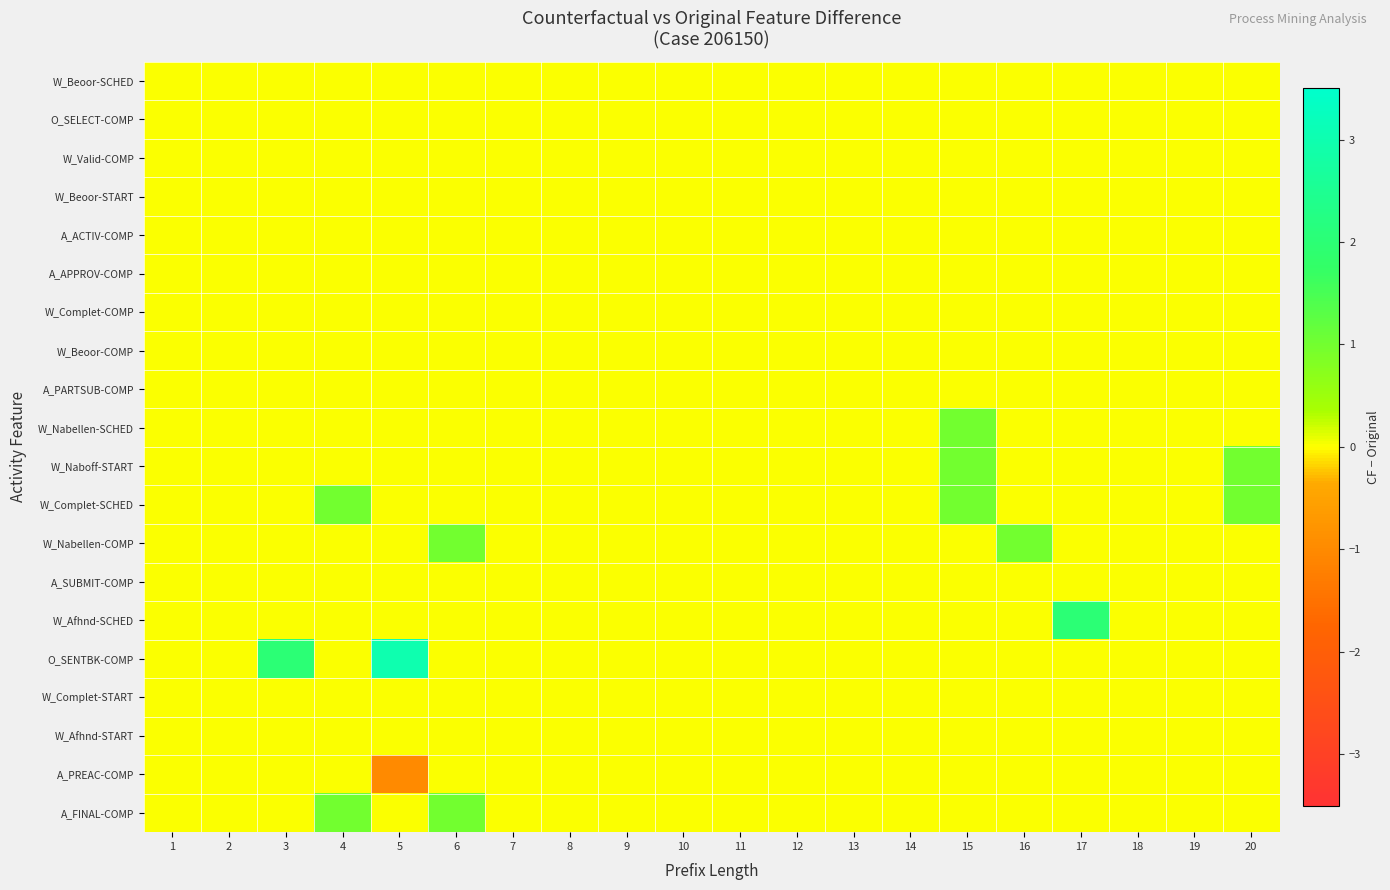

Reading left to right, transcribe all the data shown in this chart.

W_Beoor-SCHED: 1=0	2=0	3=0	4=0	5=0	6=0	7=0	8=0	9=0	10=0	11=0	12=0	13=0	14=0	15=0	16=0	17=0	18=0	19=0	20=0
O_SELECT-COMP: 1=0	2=0	3=0	4=0	5=0	6=0	7=0	8=0	9=0	10=0	11=0	12=0	13=0	14=0	15=0	16=0	17=0	18=0	19=0	20=0
W_Valid-COMP: 1=0	2=0	3=0	4=0	5=0	6=0	7=0	8=0	9=0	10=0	11=0	12=0	13=0	14=0	15=0	16=0	17=0	18=0	19=0	20=0
W_Beoor-START: 1=0	2=0	3=0	4=0	5=0	6=0	7=0	8=0	9=0	10=0	11=0	12=0	13=0	14=0	15=0	16=0	17=0	18=0	19=0	20=0
A_ACTIV-COMP: 1=0	2=0	3=0	4=0	5=0	6=0	7=0	8=0	9=0	10=0	11=0	12=0	13=0	14=0	15=0	16=0	17=0	18=0	19=0	20=0
A_APPROV-COMP: 1=0	2=0	3=0	4=0	5=0	6=0	7=0	8=0	9=0	10=0	11=0	12=0	13=0	14=0	15=0	16=0	17=0	18=0	19=0	20=0
W_Complet-COMP: 1=0	2=0	3=0	4=0	5=0	6=0	7=0	8=0	9=0	10=0	11=0	12=0	13=0	14=0	15=0	16=0	17=0	18=0	19=0	20=0
W_Beoor-COMP: 1=0	2=0	3=0	4=0	5=0	6=0	7=0	8=0	9=0	10=0	11=0	12=0	13=0	14=0	15=0	16=0	17=0	18=0	19=0	20=0
A_PARTSUB-COMP: 1=0	2=0	3=0	4=0	5=0	6=0	7=0	8=0	9=0	10=0	11=0	12=0	13=0	14=0	15=0	16=0	17=0	18=0	19=0	20=0
W_Nabellen-SCHED: 1=0	2=0	3=0	4=0	5=0	6=0	7=0	8=0	9=0	10=0	11=0	12=0	13=0	14=0	15=1	16=0	17=0	18=0	19=0	20=0
W_Naboff-START: 1=0	2=0	3=0	4=0	5=0	6=0	7=0	8=0	9=0	10=0	11=0	12=0	13=0	14=0	15=1	16=0	17=0	18=0	19=0	20=1
W_Complet-SCHED: 1=0	2=0	3=0	4=1	5=0	6=0	7=0	8=0	9=0	10=0	11=0	12=0	13=0	14=0	15=1	16=0	17=0	18=0	19=0	20=1
W_Nabellen-COMP: 1=0	2=0	3=0	4=0	5=0	6=1	7=0	8=0	9=0	10=0	11=0	12=0	13=0	14=0	15=0	16=1	17=0	18=0	19=0	20=0
A_SUBMIT-COMP: 1=0	2=0	3=0	4=0	5=0	6=0	7=0	8=0	9=0	10=0	11=0	12=0	13=0	14=0	15=0	16=0	17=0	18=0	19=0	20=0
W_Afhnd-SCHED: 1=0	2=0	3=0	4=0	5=0	6=0	7=0	8=0	9=0	10=0	11=0	12=0	13=0	14=0	15=0	16=0	17=2	18=0	19=0	20=0
O_SENTBK-COMP: 1=0	2=0	3=2	4=0	5=3	6=0	7=0	8=0	9=0	10=0	11=0	12=0	13=0	14=0	15=0	16=0	17=0	18=0	19=0	20=0
W_Complet-START: 1=0	2=0	3=0	4=0	5=0	6=0	7=0	8=0	9=0	10=0	11=0	12=0	13=0	14=0	15=0	16=0	17=0	18=0	19=0	20=0
W_Afhnd-START: 1=0	2=0	3=0	4=0	5=0	6=0	7=0	8=0	9=0	10=0	11=0	12=0	13=0	14=0	15=0	16=0	17=0	18=0	19=0	20=0
A_PREAC-COMP: 1=0	2=0	3=0	4=0	5=-1	6=0	7=0	8=0	9=0	10=0	11=0	12=0	13=0	14=0	15=0	16=0	17=0	18=0	19=0	20=0
A_FINAL-COMP: 1=0	2=0	3=0	4=1	5=0	6=1	7=0	8=0	9=0	10=0	11=0	12=0	13=0	14=0	15=0	16=0	17=0	18=0	19=0	20=0